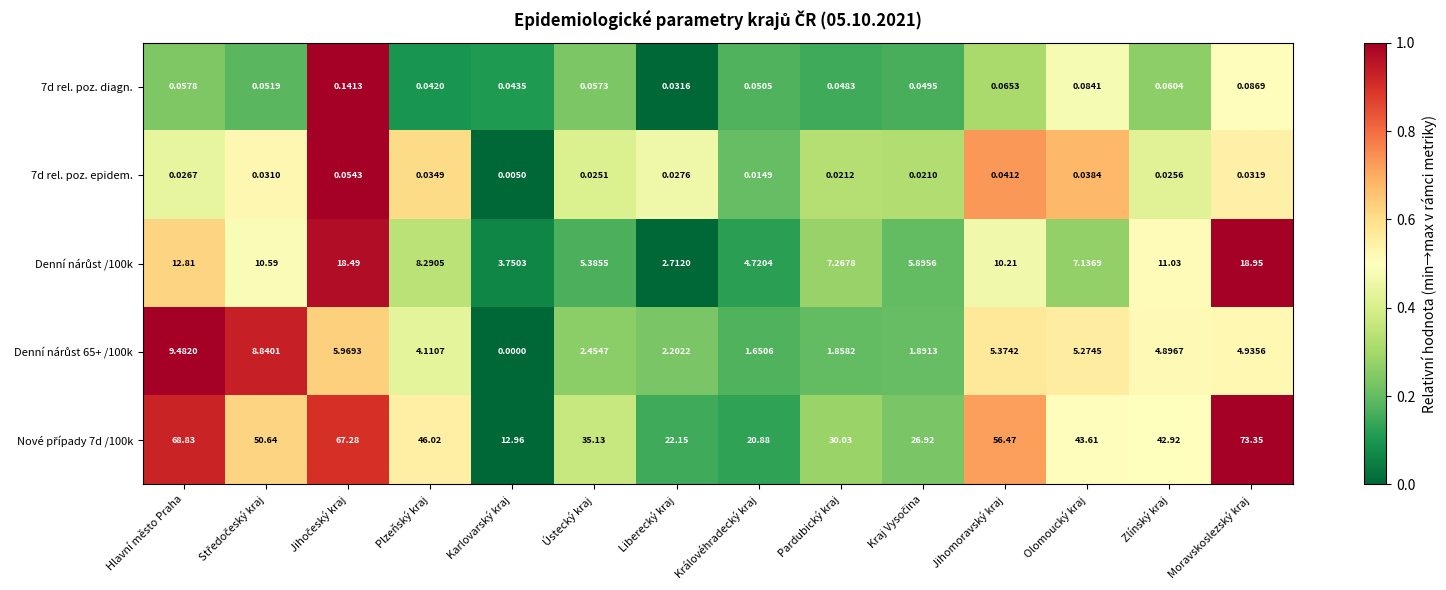

At which category does the chart reach its peak across all series?

Moravskoslezský kraj